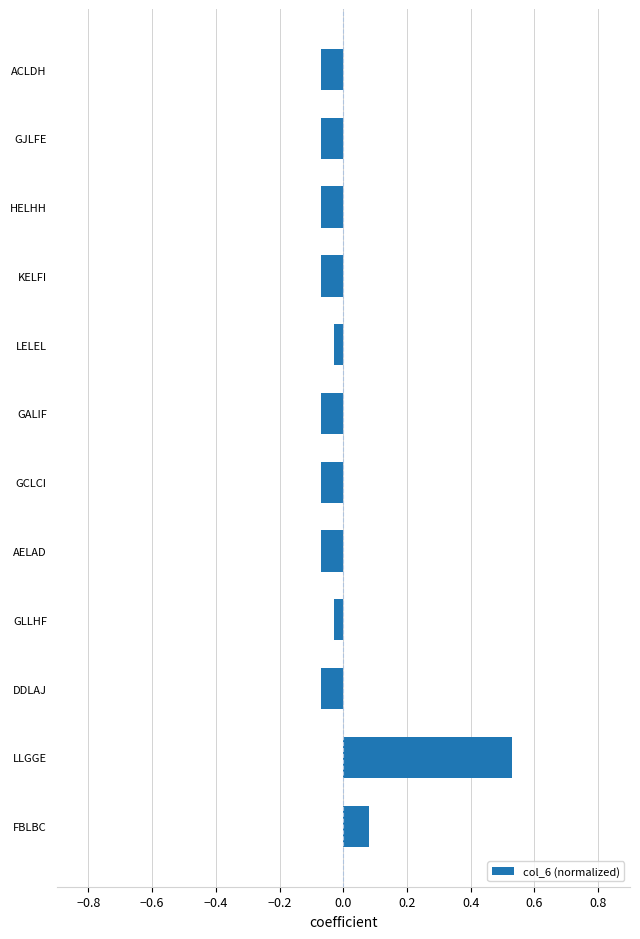

What is the sum of the values at FBLBC and LLGGE?

0.6